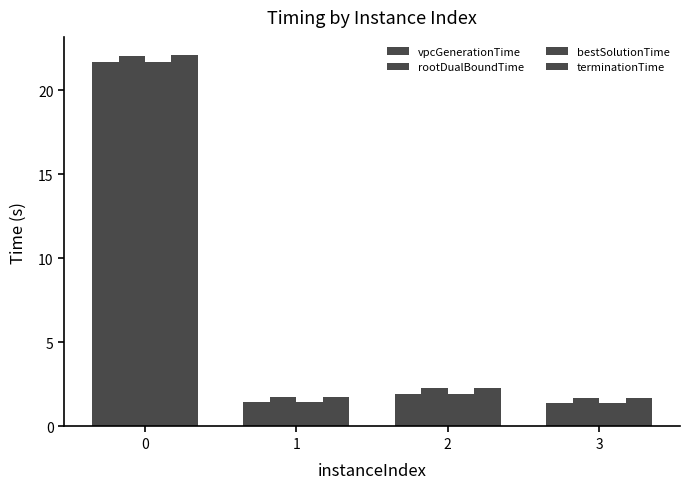

The value of terminationTime at 3 is 1.7. True or false?

True